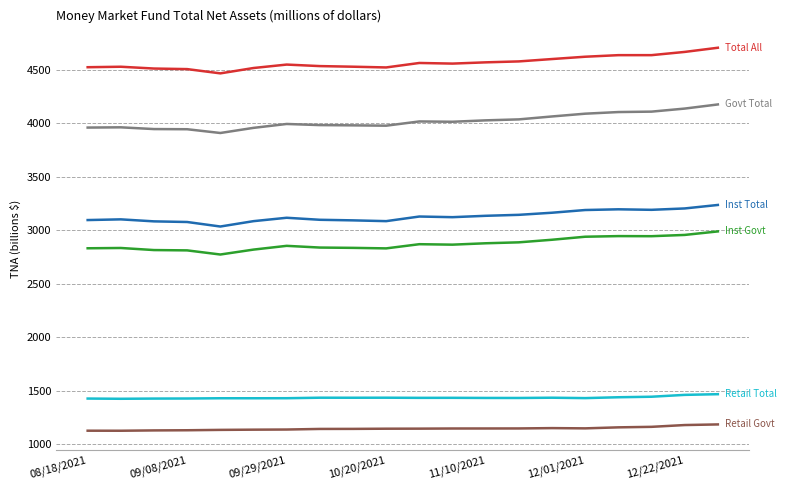

Is it true that Inst Total equals 5337961 at 10?

False